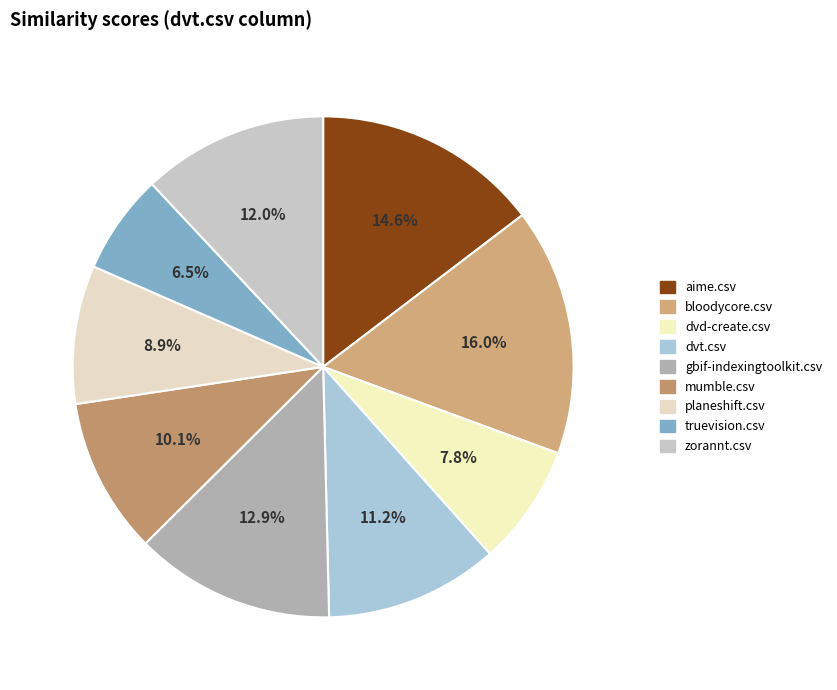

Is the sum of mumble.csv and truevision.csv greater than half?

No